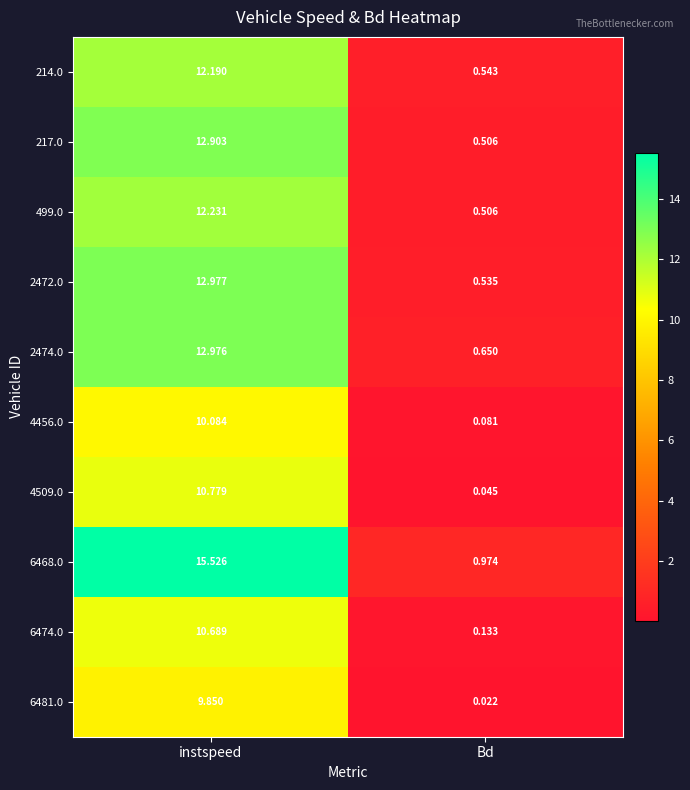

How many values in the 6481.0 series exceed 9?

1